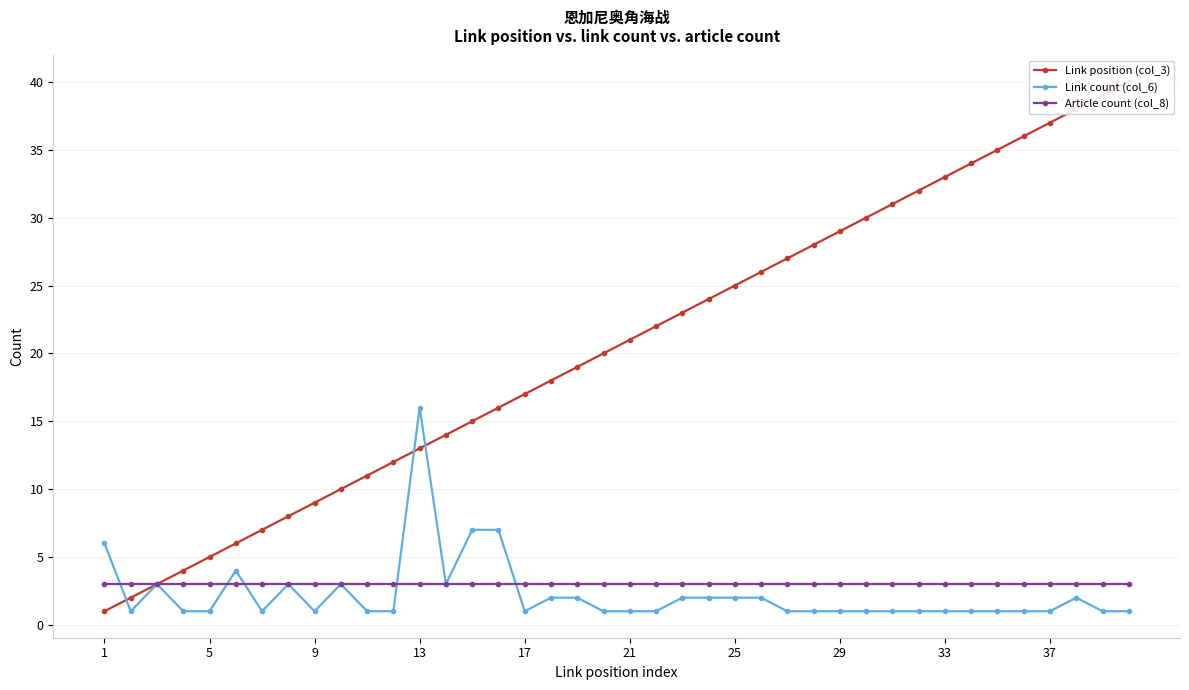

What is the maximum value for Article count (col_8)?

3